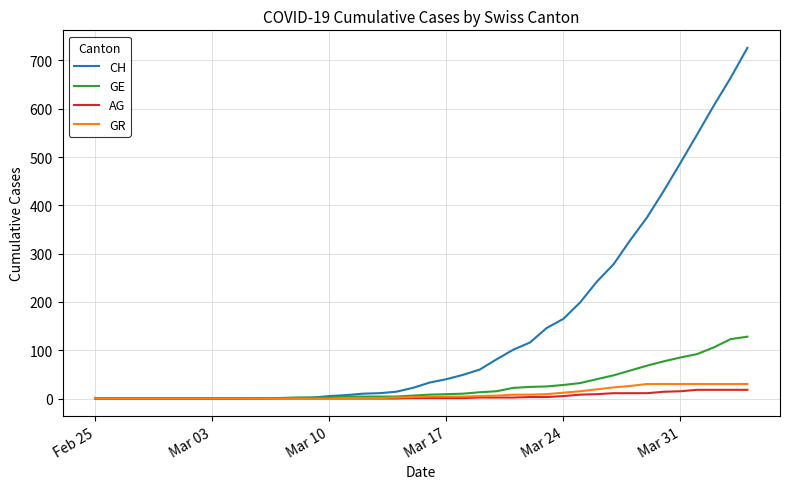

Which series has the widest spread of values?

CH